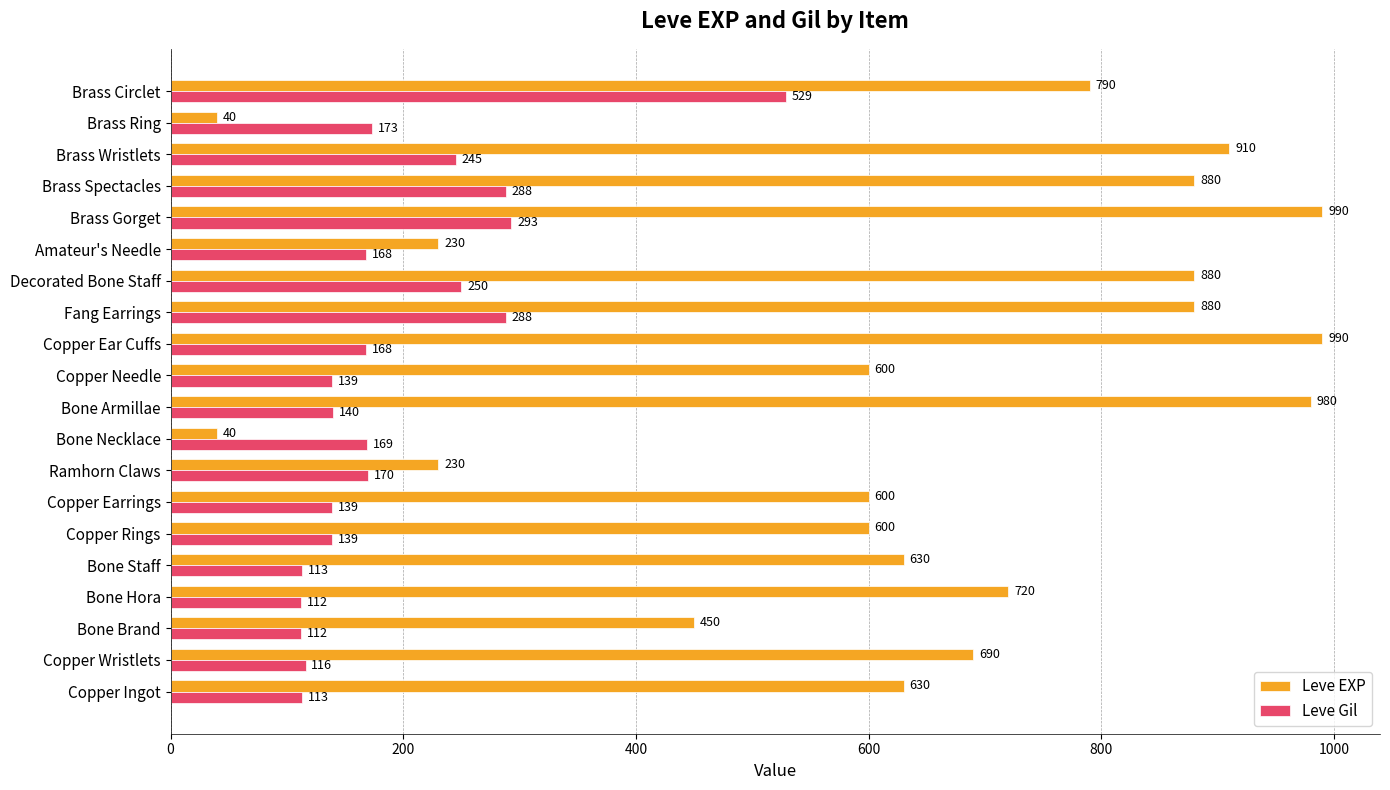

What is the total value across all series at Copper Earrings?

739